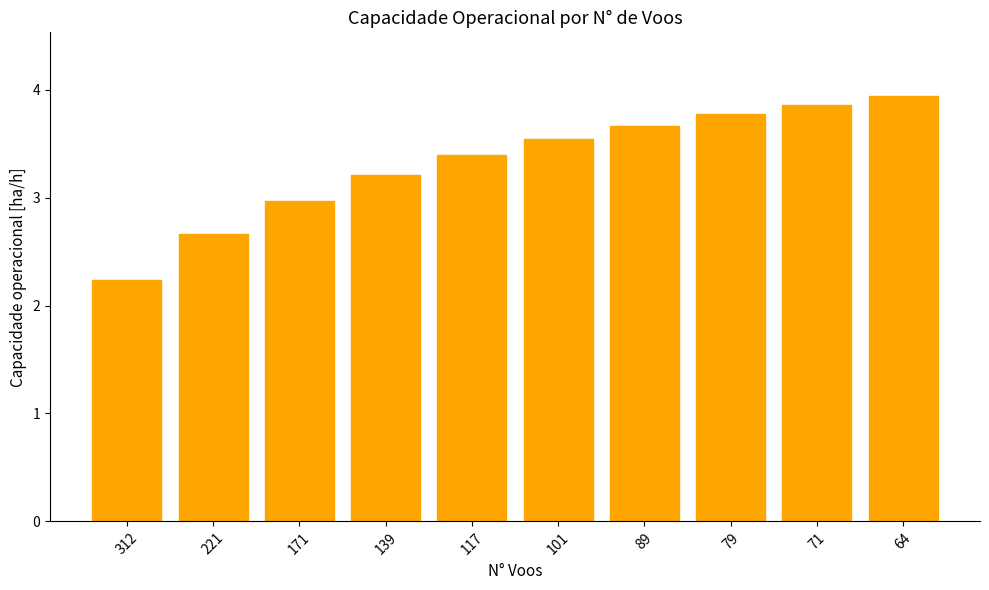

What is the value of the 4th bar from the left?

3.2